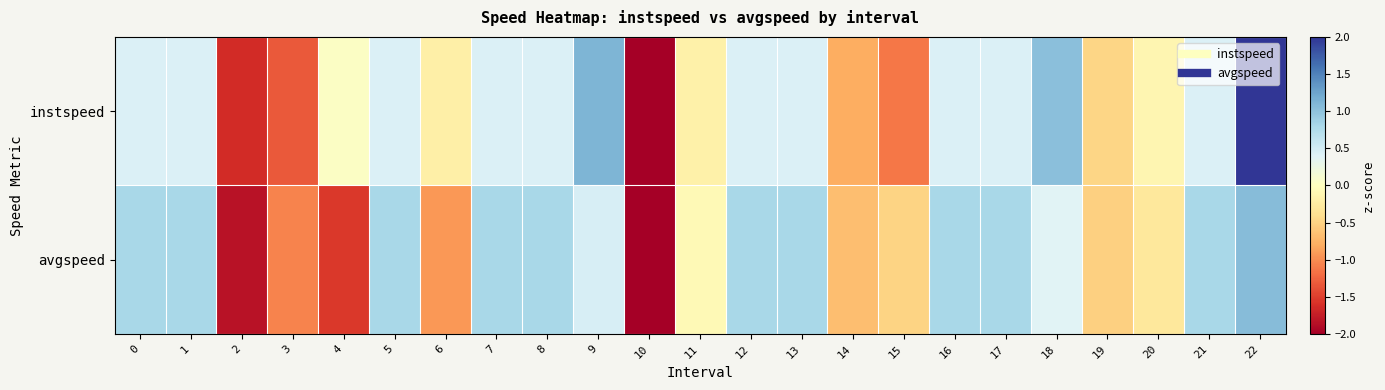

Rank the series by their maximum value, from lowest to highest.

avgspeed, instspeed